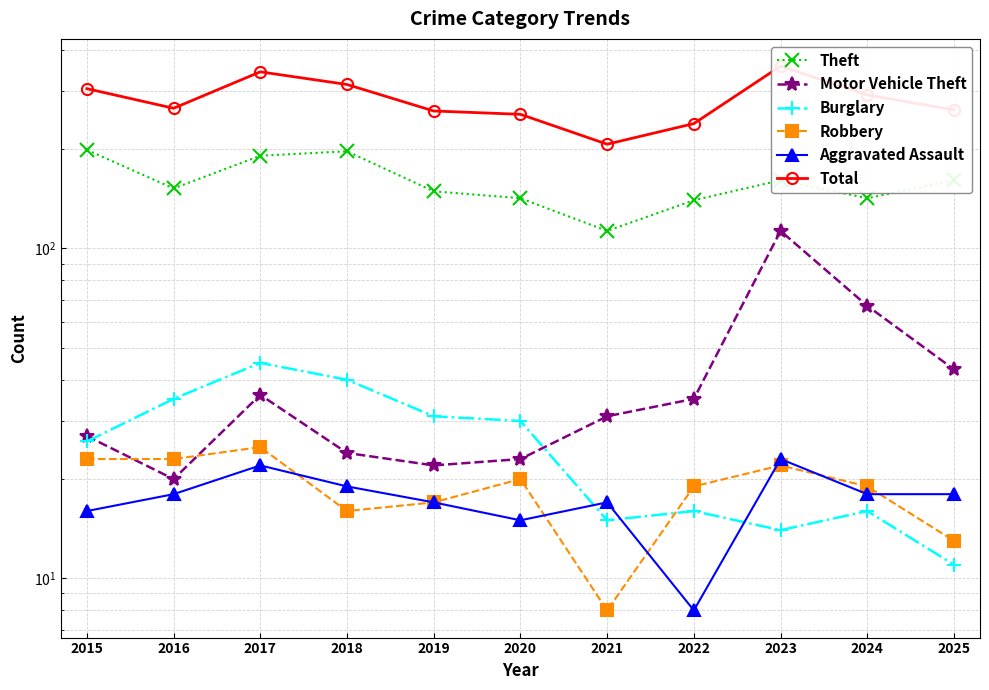

Which series has the widest spread of values?

Total